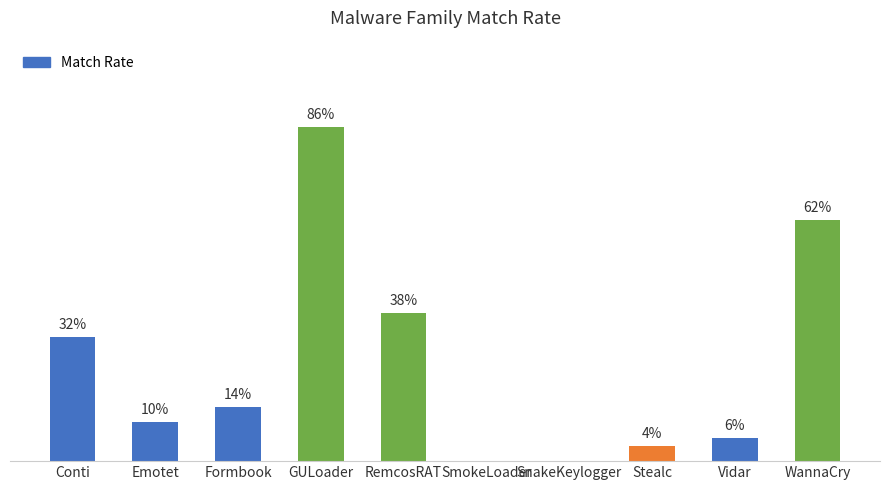

What position from the left is RemcosRAT?

5